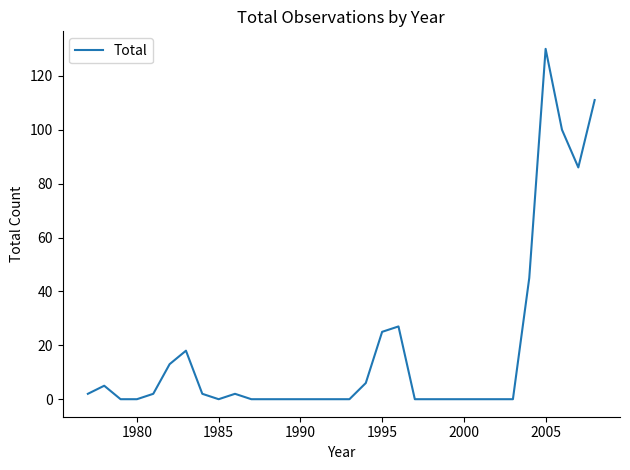

What is the difference between the maximum and minimum values?

130